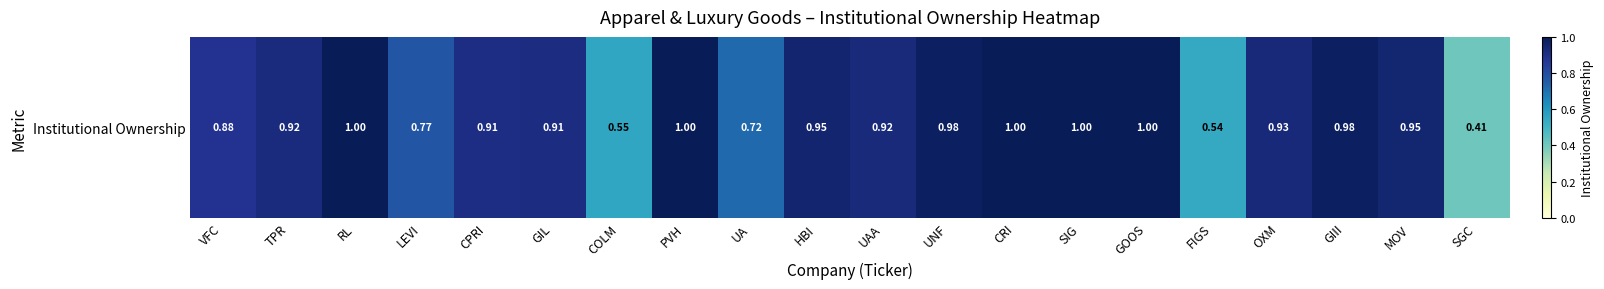

Which label corresponds to the largest value in the chart?

PVH